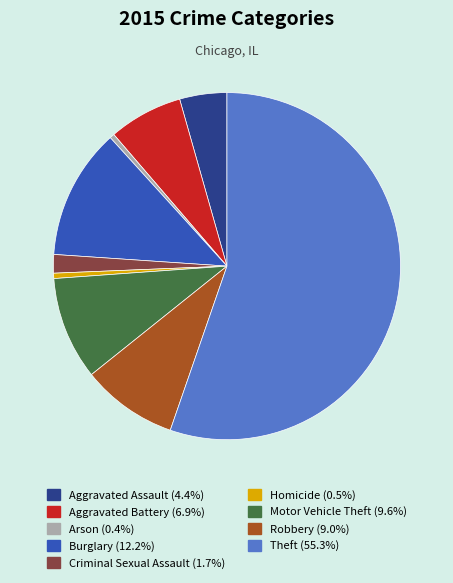

Between Aggravated Battery and Motor Vehicle Theft, which is larger?

Motor Vehicle Theft